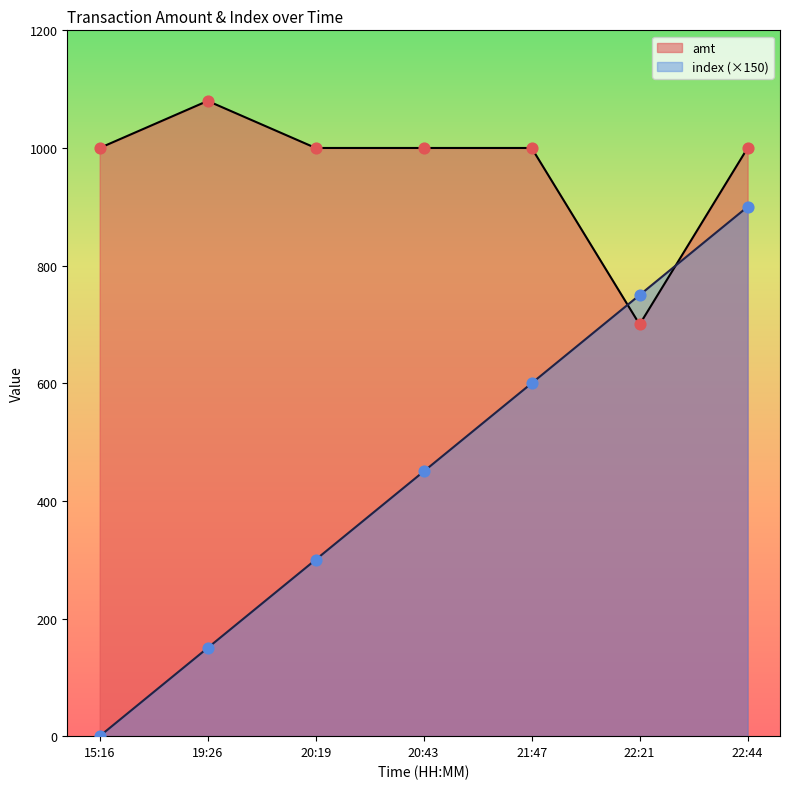

Which series contains the highest Y value?

amt